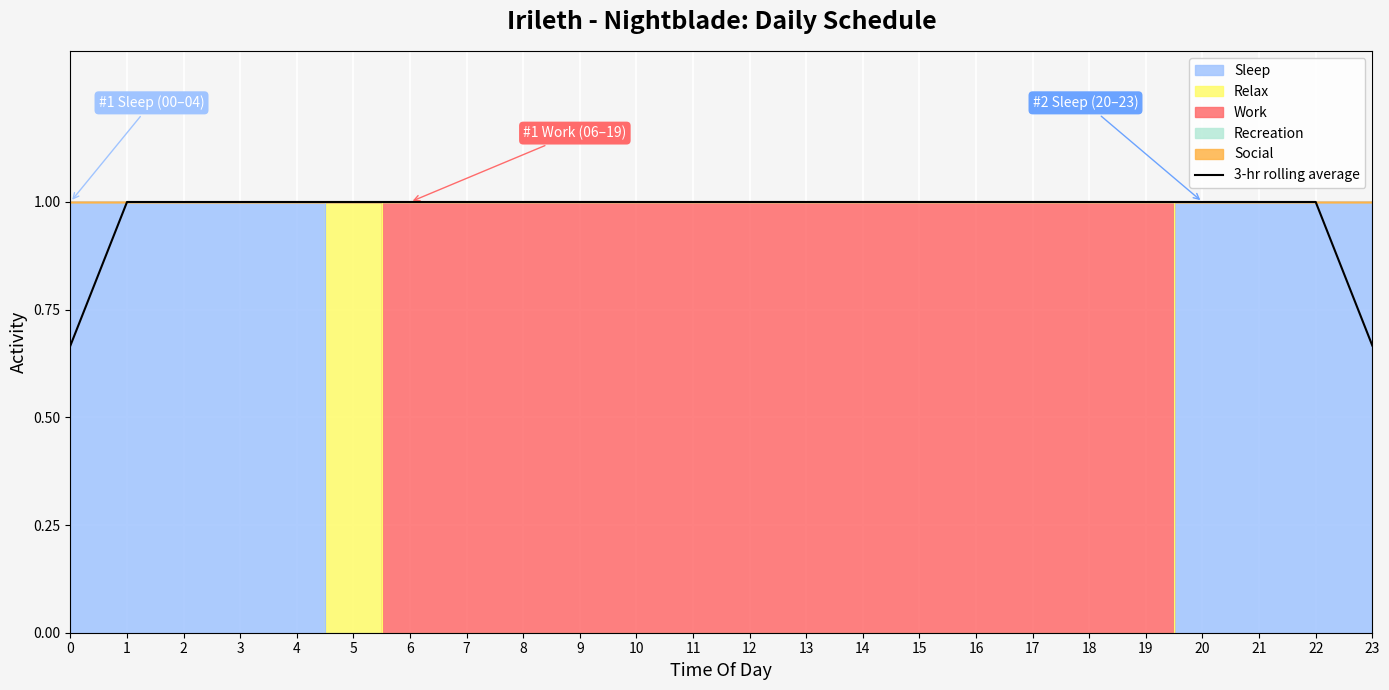

Which has a higher value, 4 or 22?

4